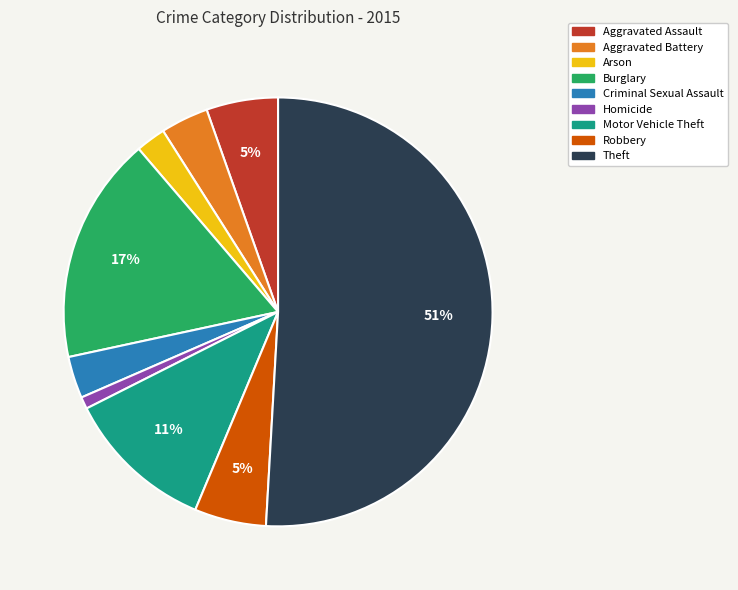

Do Aggravated Assault and Burglary together represent more than half of the pie?

No